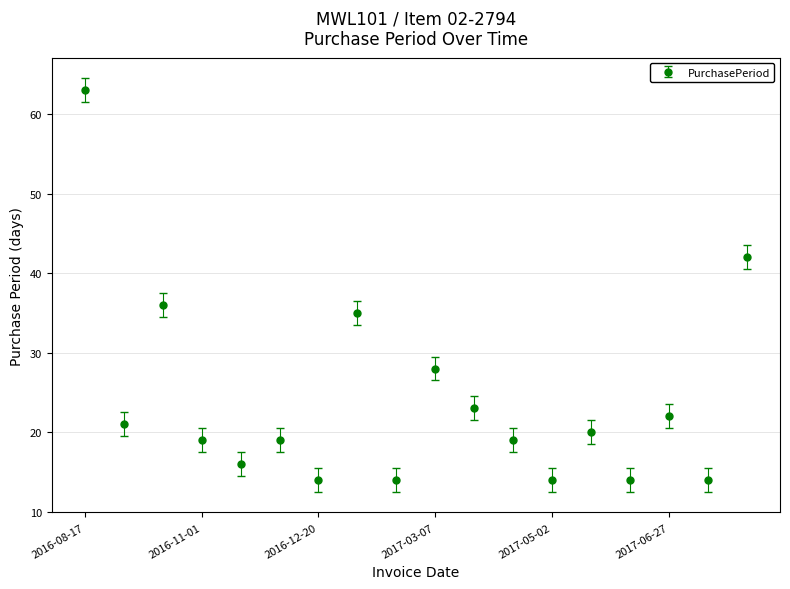

What is the maximum value shown in the chart?

63